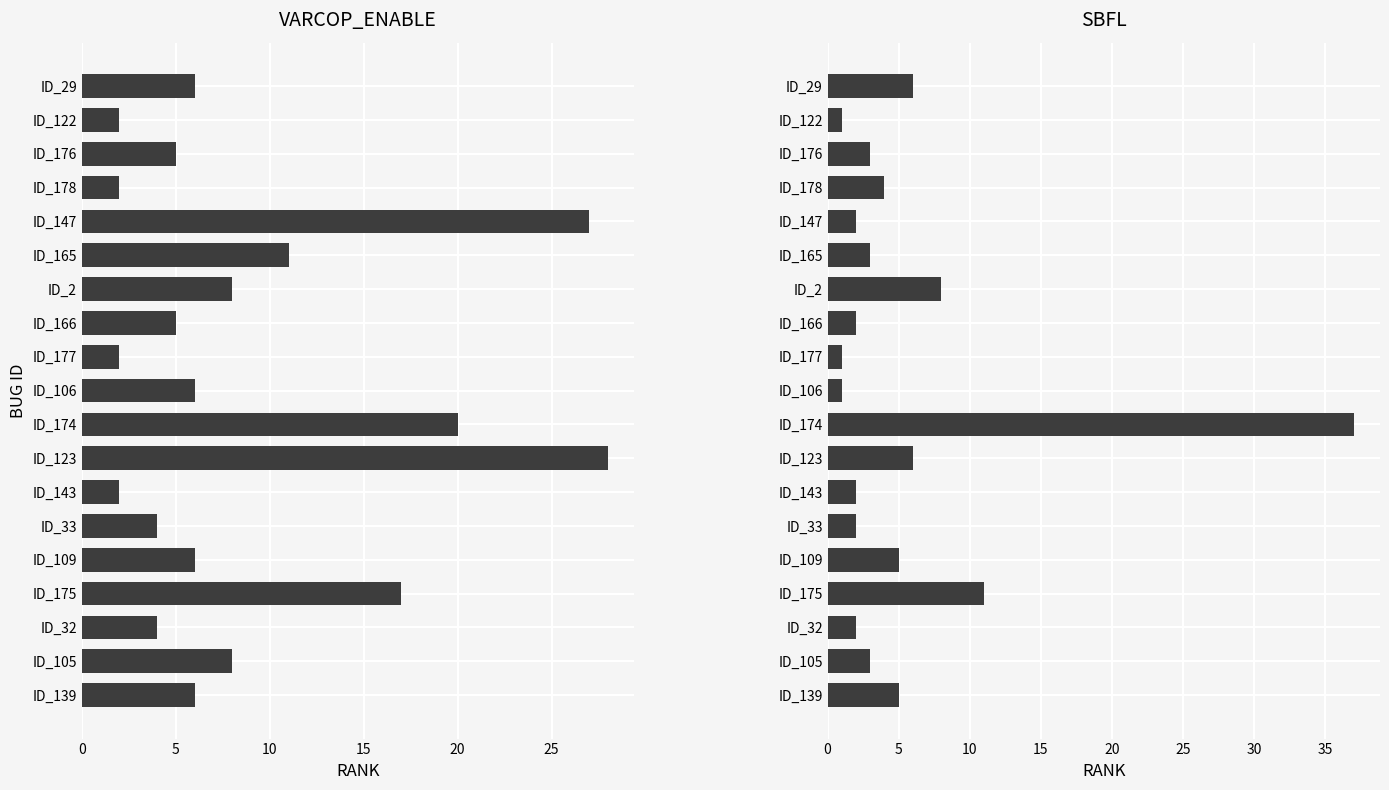

The VARCOP_ENABLE:RANK series shows 8 at ID_174. True or false?

False